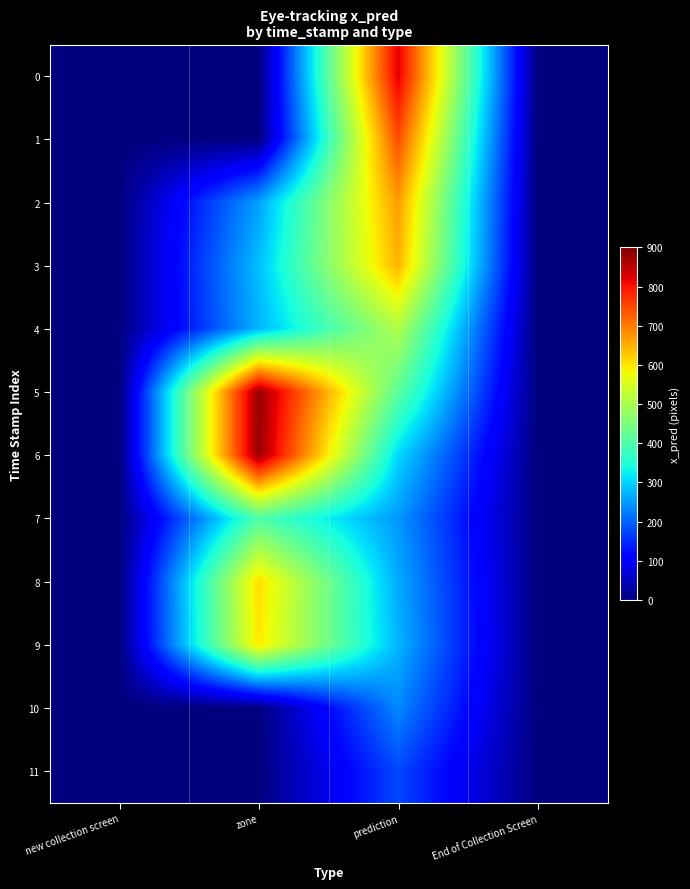

Reading left to right, list all the values displayed in this chart.

0: new collection screen=0.0	zone=0.0	prediction=823.9	End of Collection Screen=0.0
1: new collection screen=0.0	zone=0.0	prediction=746.4	End of Collection Screen=0.0
2: new collection screen=0.0	zone=255.7	prediction=668.4	End of Collection Screen=0.0
3: new collection screen=0.0	zone=281.7	prediction=646.9	End of Collection Screen=0.0
4: new collection screen=0.0	zone=272.7	prediction=508.4	End of Collection Screen=0.0
5: new collection screen=0.0	zone=879.7	prediction=416.5	End of Collection Screen=0.0
6: new collection screen=0.0	zone=879.7	prediction=305.2	End of Collection Screen=0.0
7: new collection screen=0.0	zone=400.7	prediction=248.0	End of Collection Screen=0.0
8: new collection screen=0.0	zone=606.7	prediction=265.0	End of Collection Screen=0.0
9: new collection screen=0.0	zone=597.7	prediction=273.4	End of Collection Screen=0.0
10: new collection screen=0.0	zone=0.0	prediction=234.0	End of Collection Screen=0.0
11: new collection screen=0.0	zone=0.0	prediction=176.7	End of Collection Screen=0.0